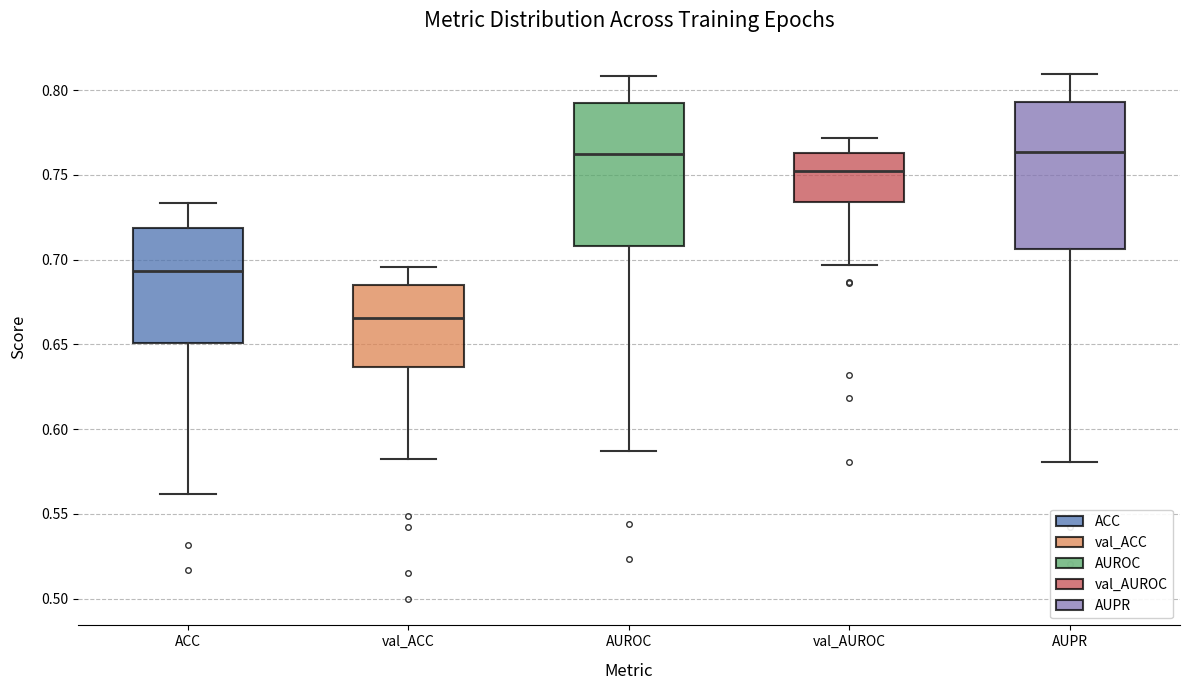

Where does the median line of the box for val_AUROC sit on the y-axis? The values are not printed on the chart, so give them approximately, as read against the axis.

0.750